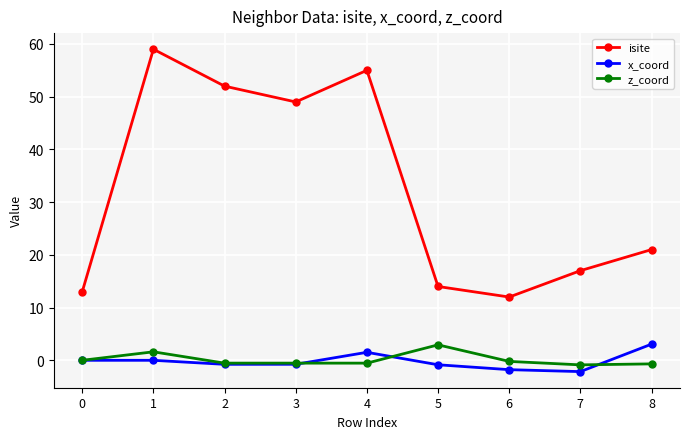

What is the maximum value for z_coord?

2.9